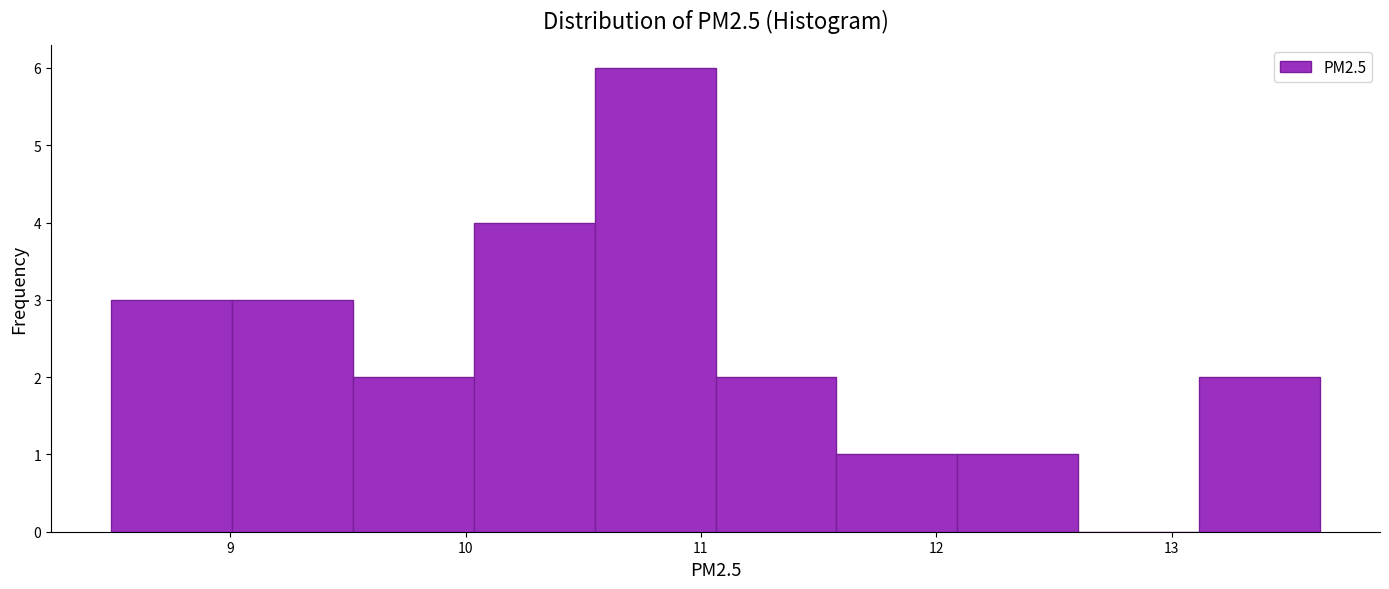

What is the height of the bar covering 8.5 to 9.0 on the x-axis? Neither the bar edges nor the heights are printed on the chart, so give them approximately, as read against the axes.

3